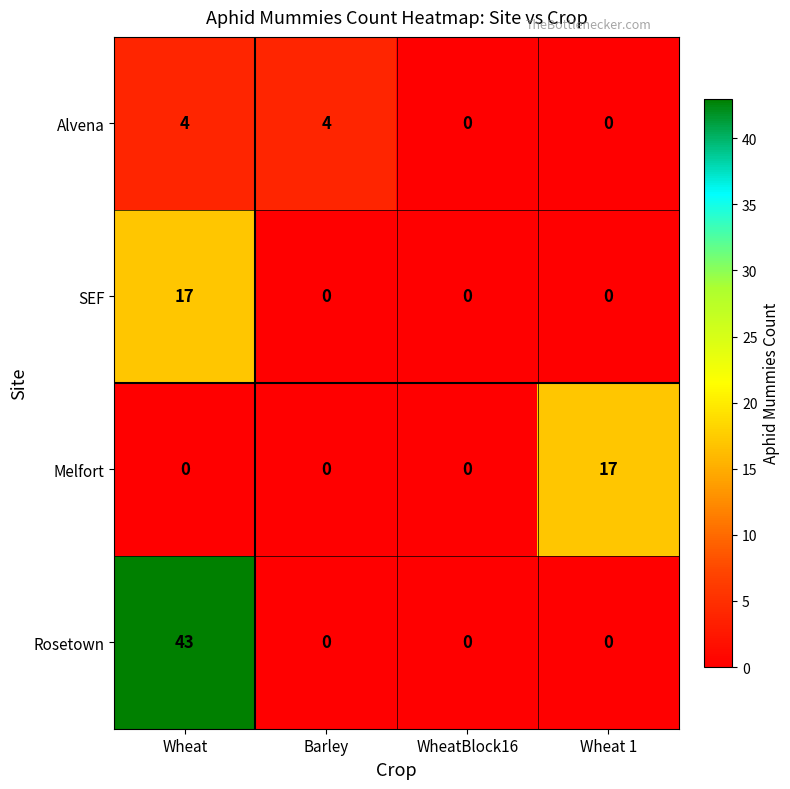

The SEF series shows 25 at Wheat. True or false?

False